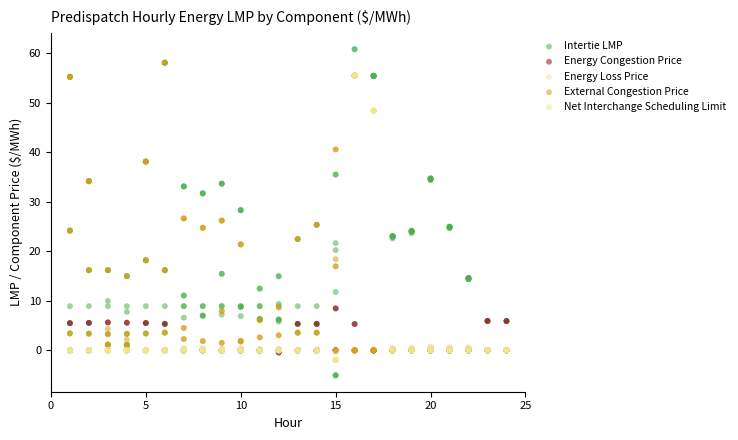

Across all data points, what is the range of X values (max minus min)?

23.0